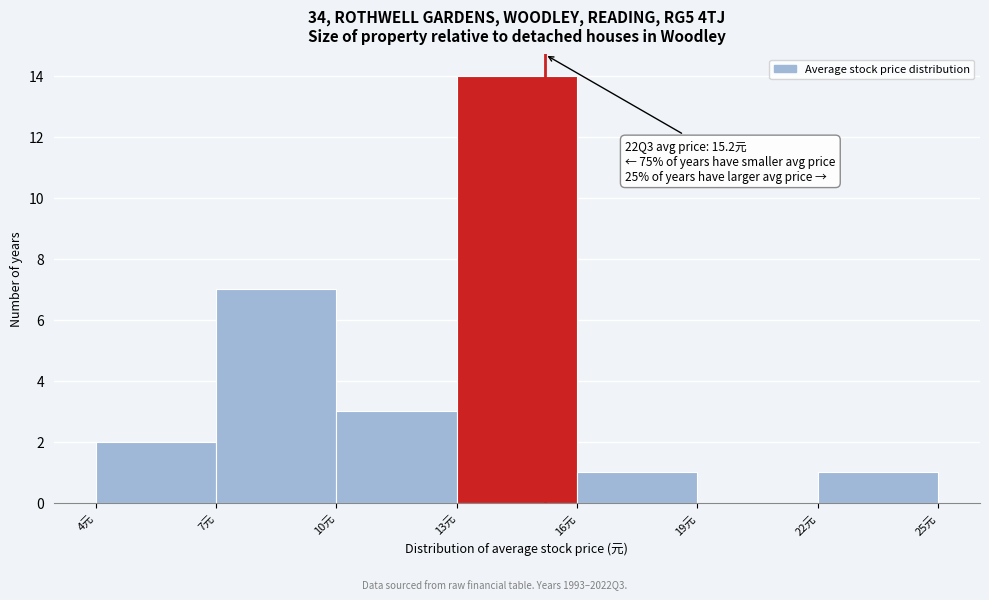

Which range on the x-axis has the tallest bar?

13 to 16